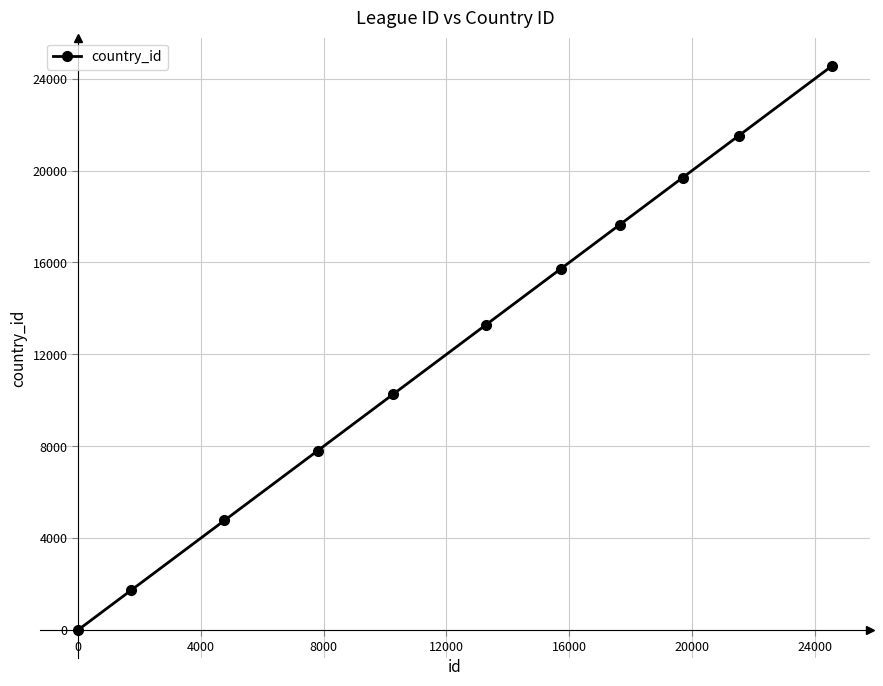

Reading right to left, extract all data points from this chart.

24558	21518	19694	17642	15722	13274	10257	7809	4769	1729	1